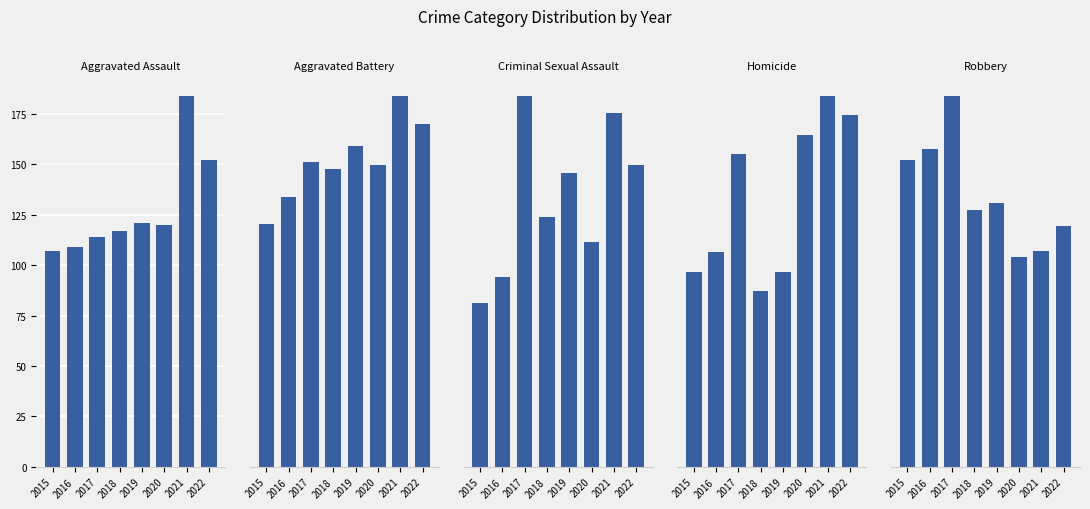

What is the value of the Aggravated Battery bar at the 5th from the left?

220